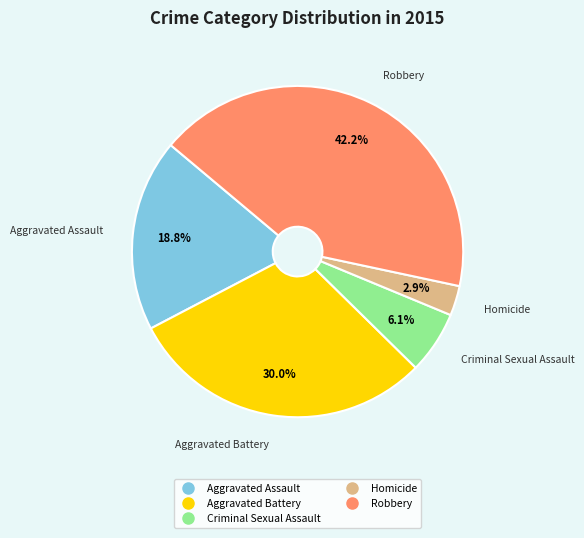

To the nearest percent, what is the combined percentage of Robbery and Homicide?

45%